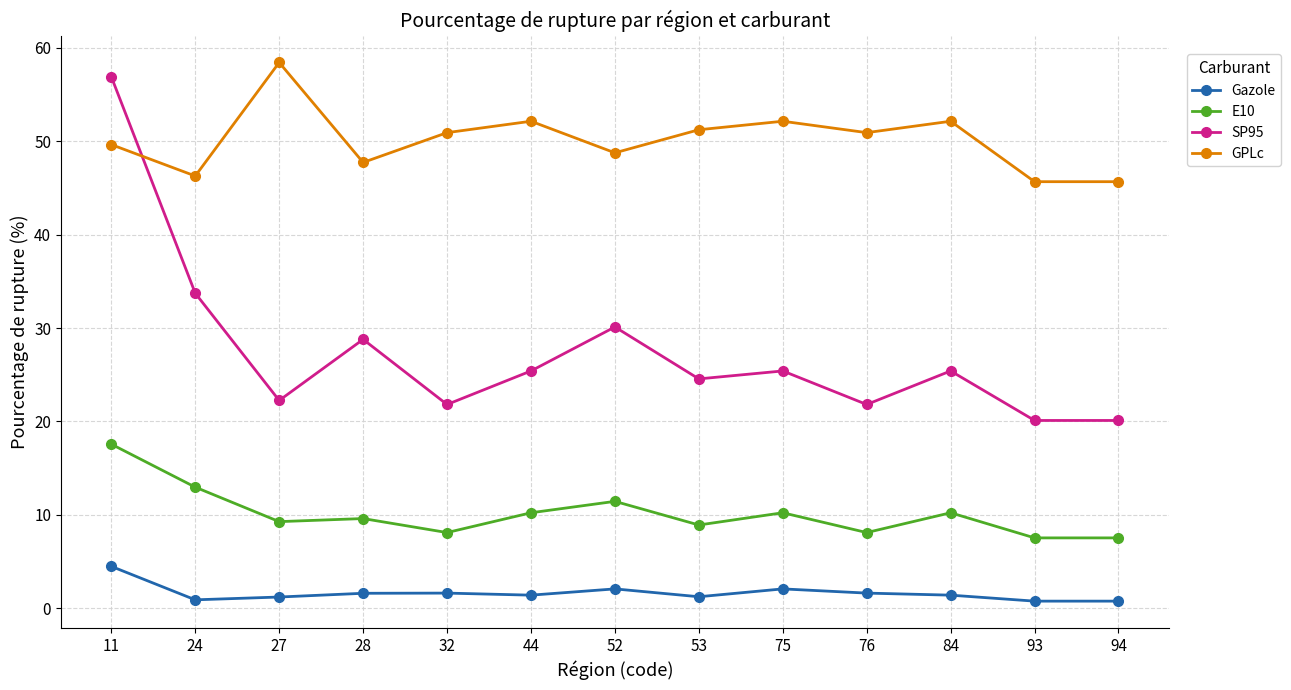

Is it true that GPLc equals 75.3 at 11?

False